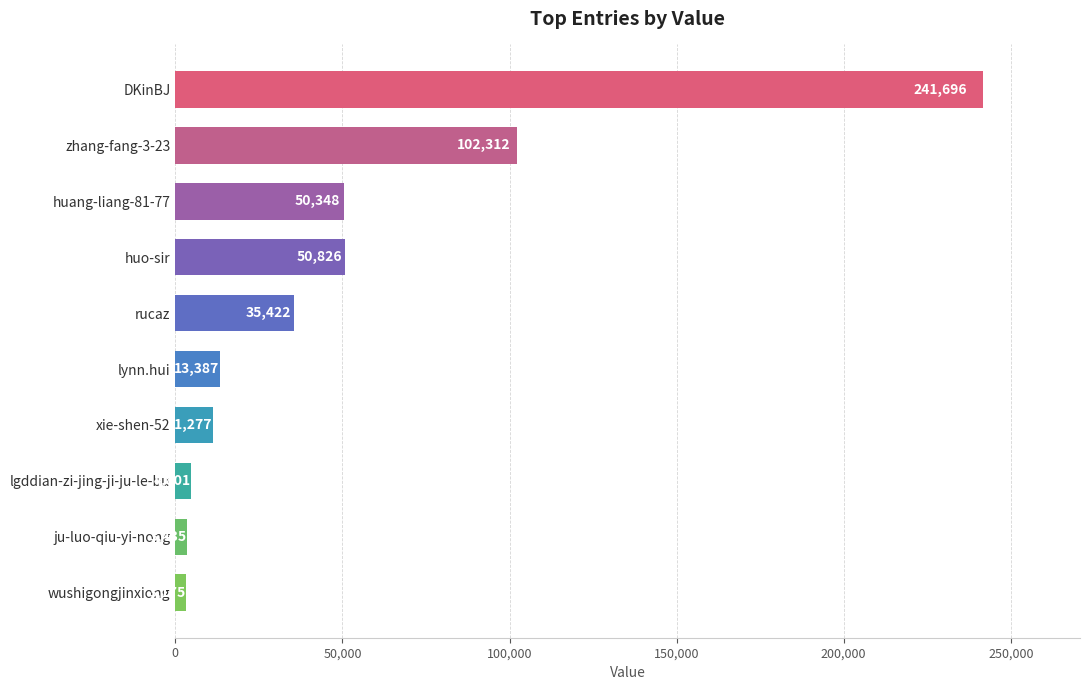

Where is the data nearest to the value 122435?

zhang-fang-3-23